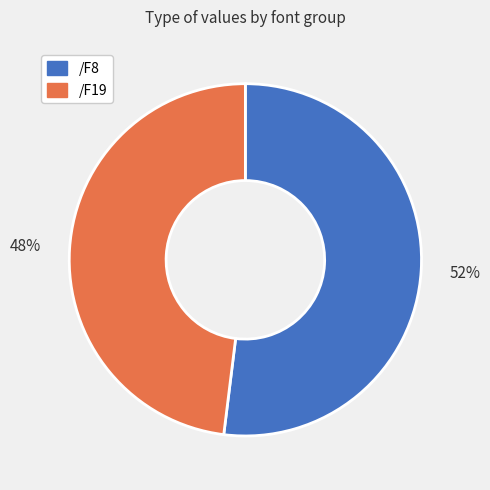

Is there any slice that represents more than half of the pie?

Yes